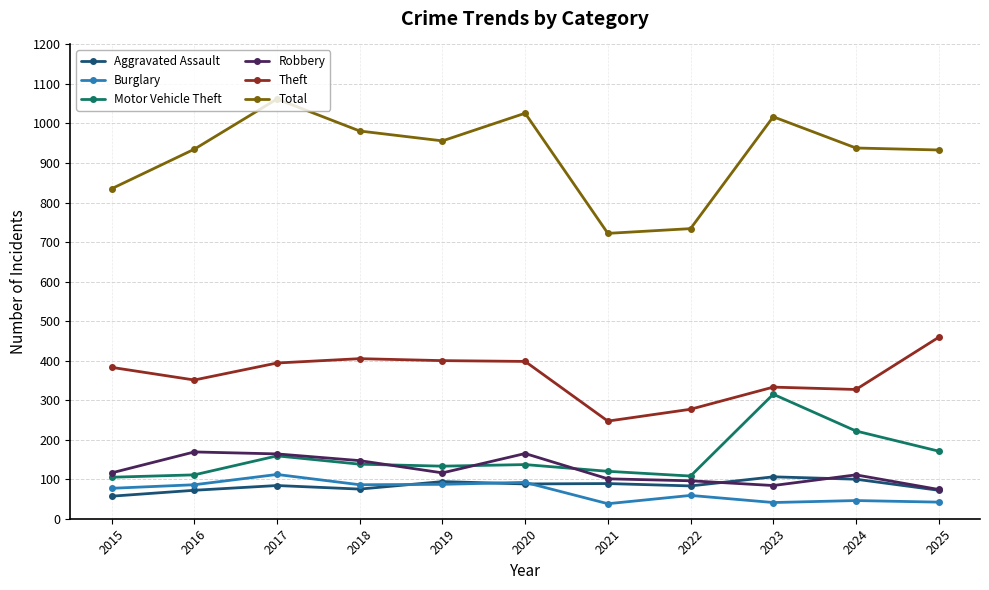

Between 2020 and 2021, which series saw the biggest shift?

Total